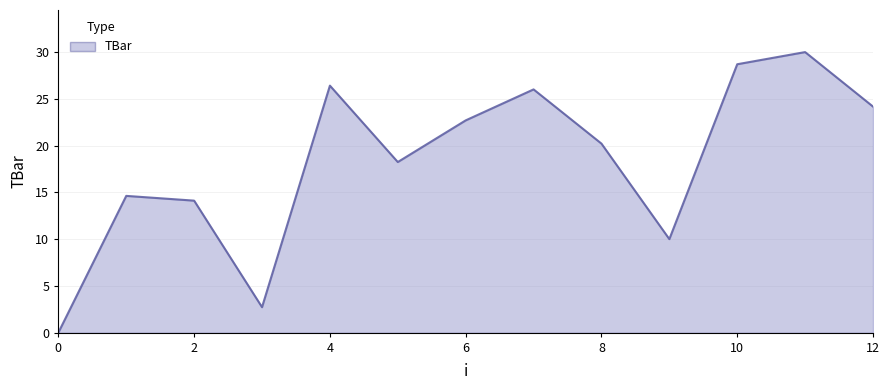

How many lines are shown in the chart?

1